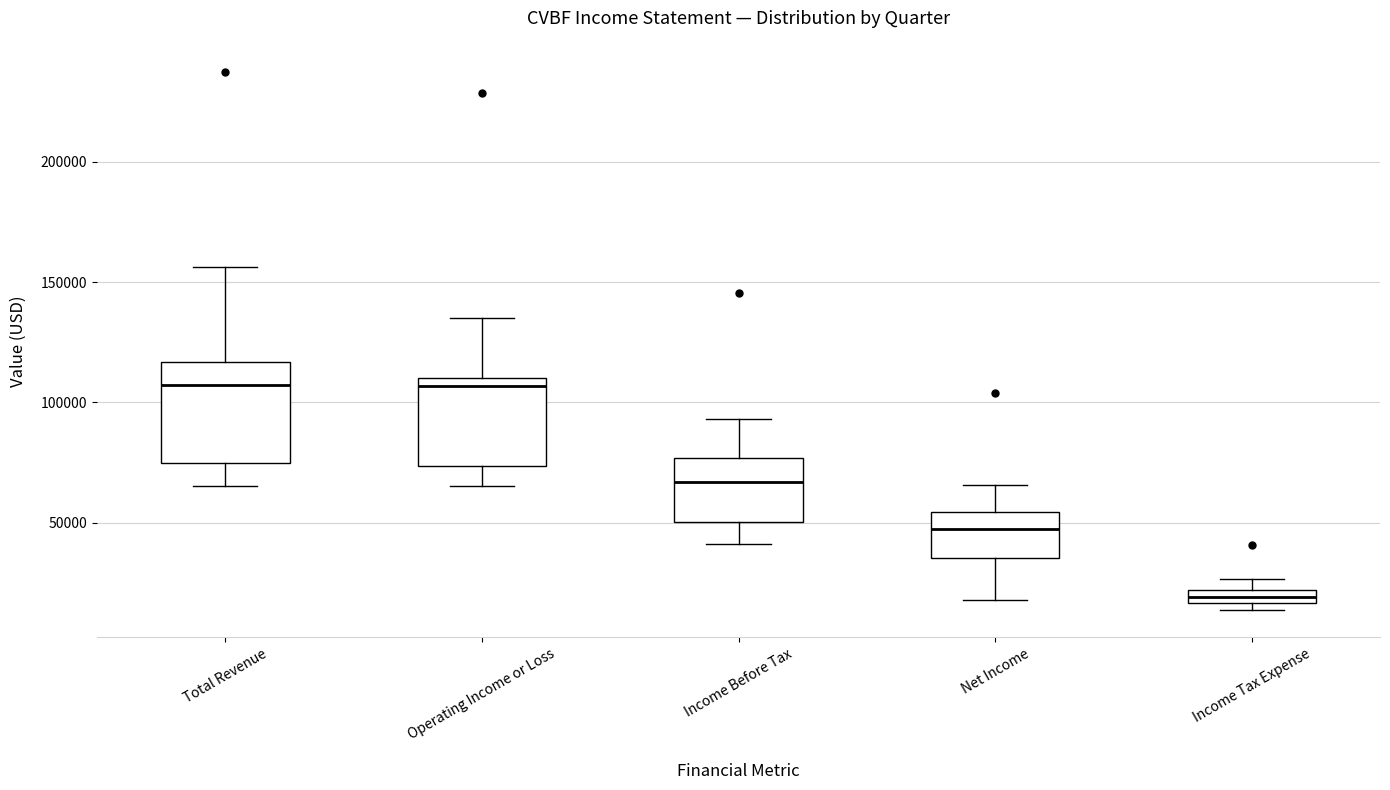

Which box has the lowest median line?

Income Tax Expense